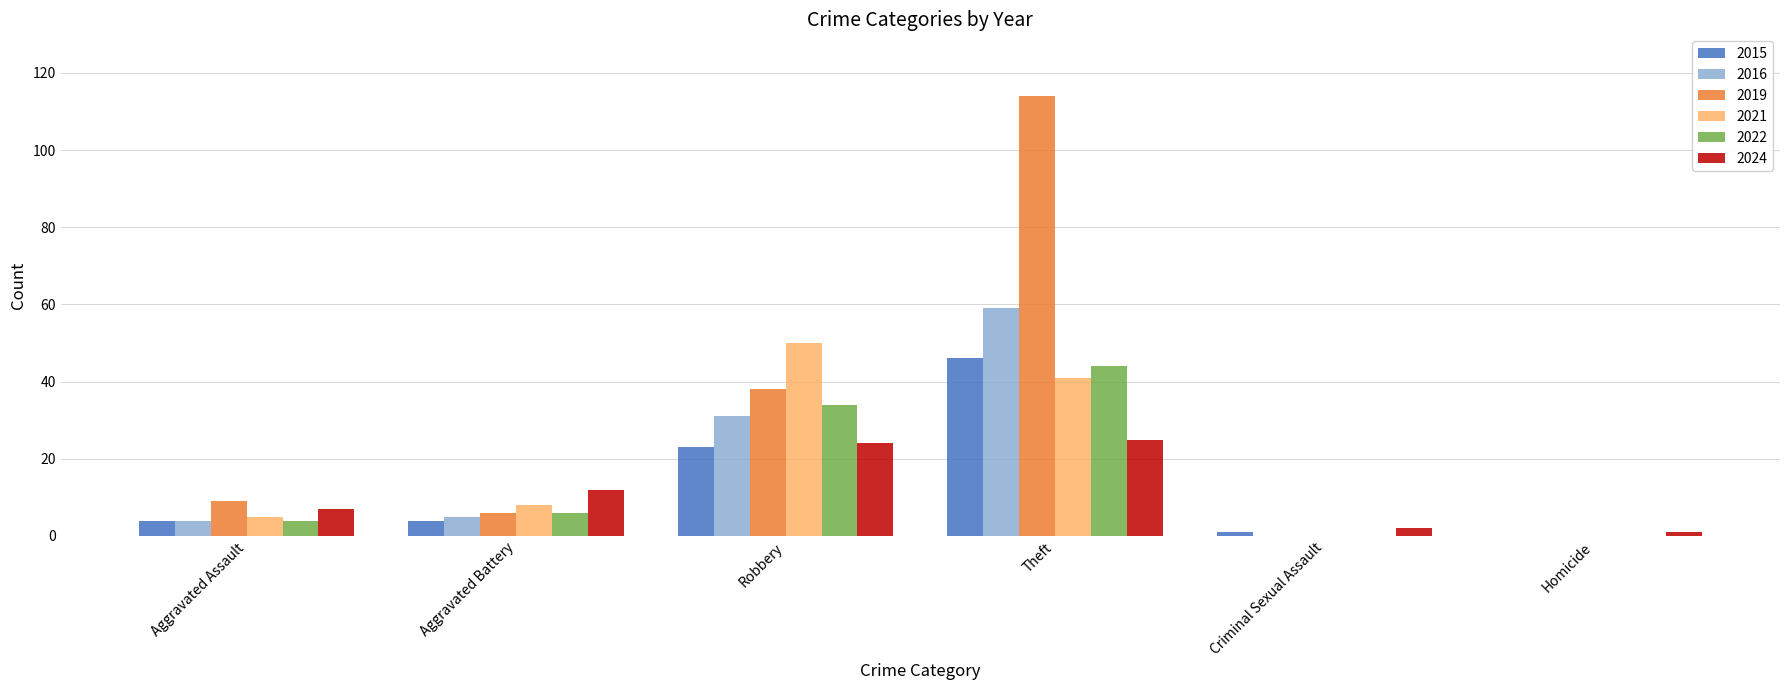

At which label is 2016 closest to 29?

Robbery